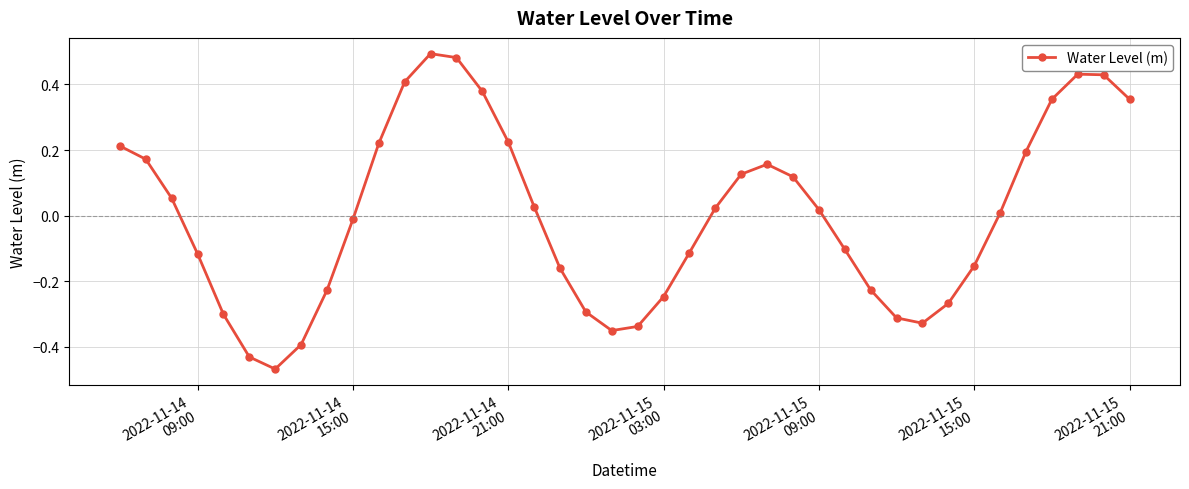

How many values exceed 0?

21